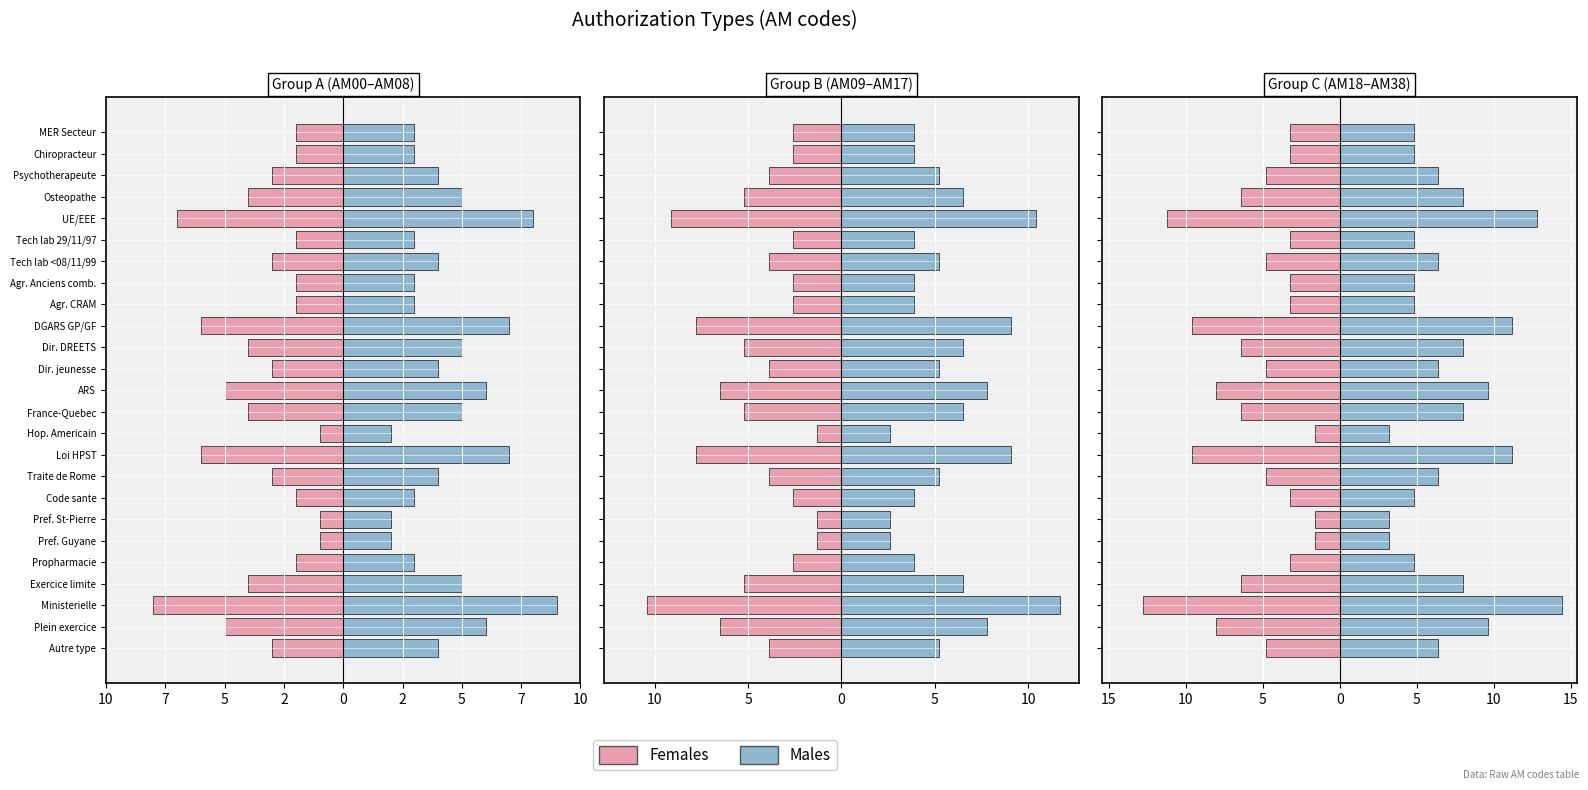

Rank the series at Hop. Americain from lowest to highest value.

Females, Males